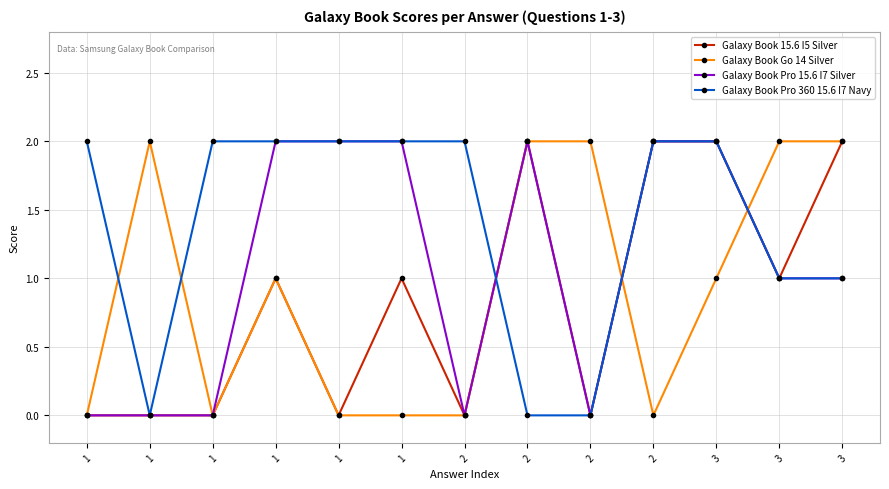

What is the average value of the Galaxy Book 15.6 I5 Silver series?

1